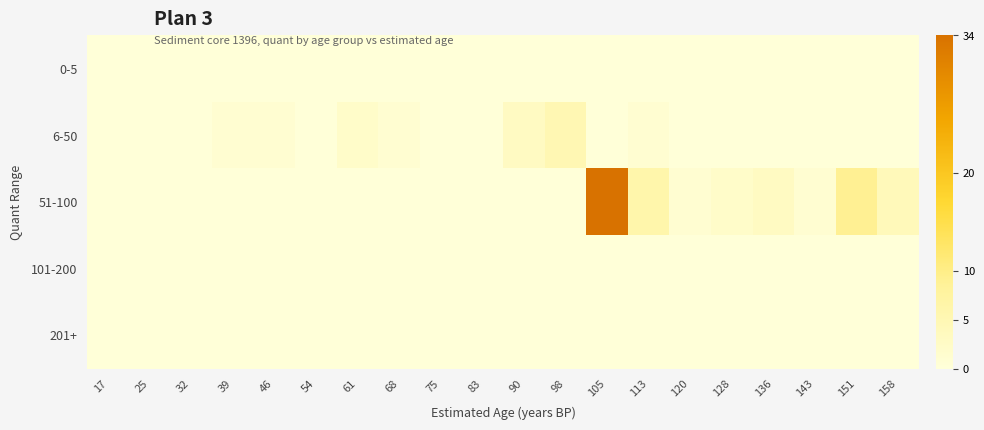

How many distinct data groups are displayed?

5